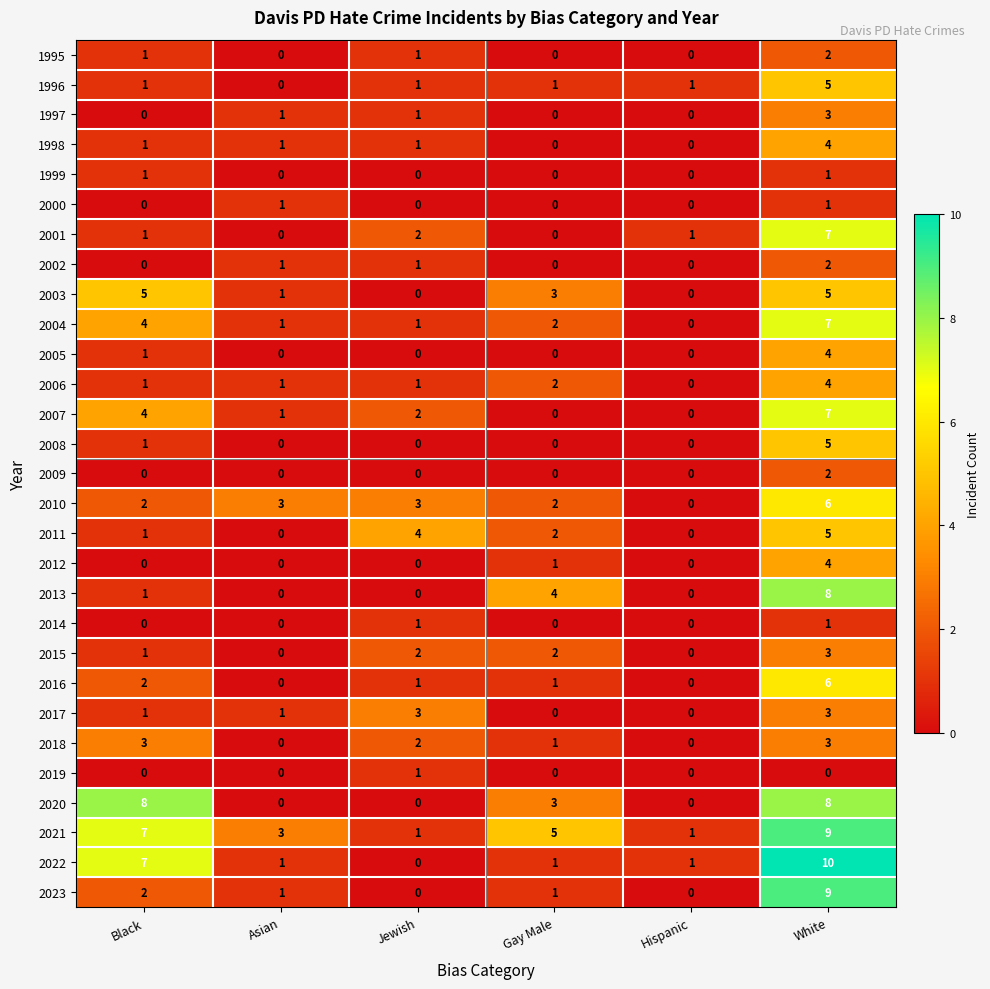

At how many categories does at least one series exceed 9?

1